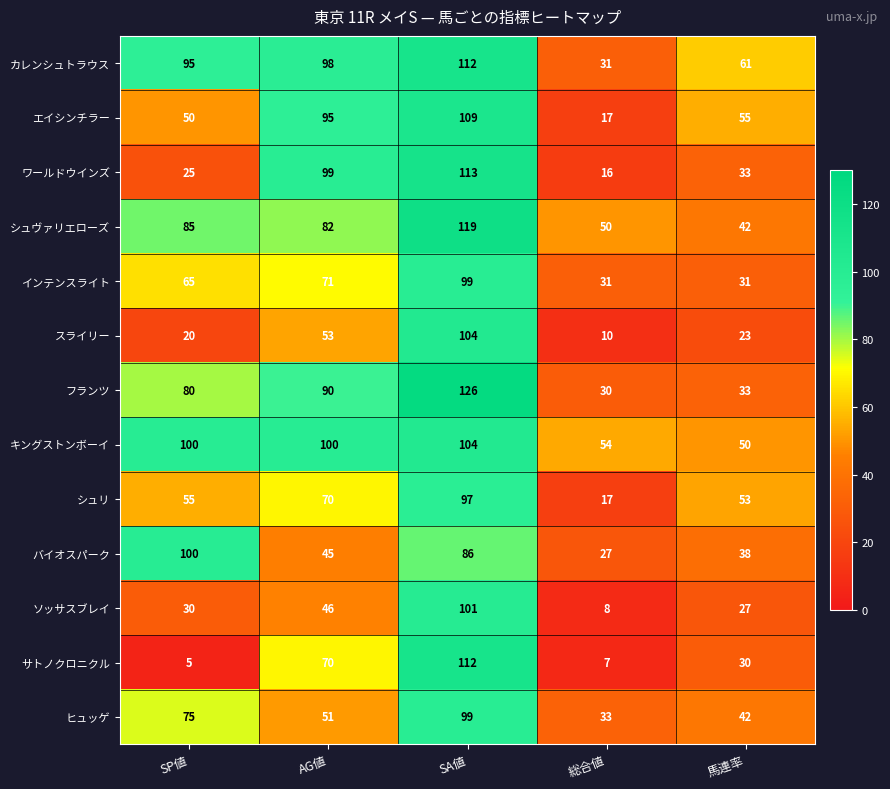

What is the difference between the シュリ values at 馬連率 and SA値?

44